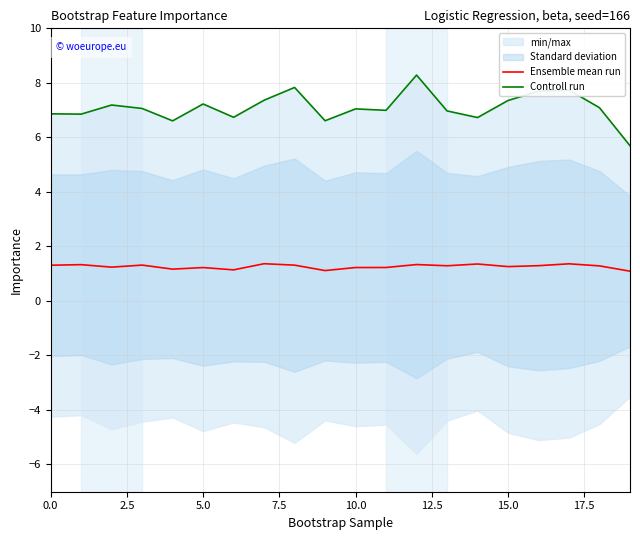

Count the number of categories in the chart.

20